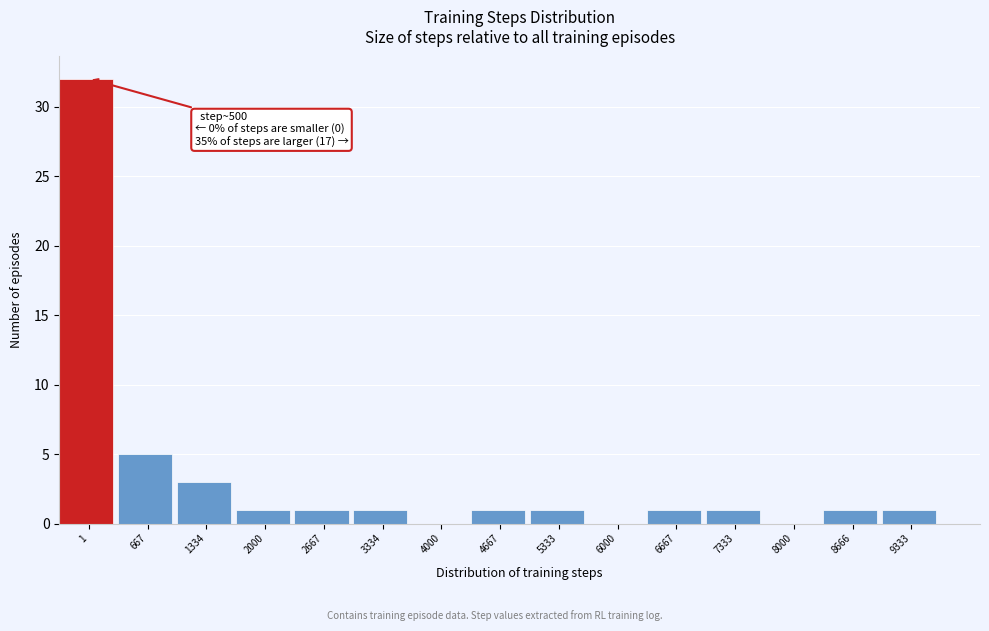

Reading left to right, what are all the values shown in this chart?

1=32	667=5	1334=3	2000=1	2667=1	3334=1	4000=0	4667=1	5333=1	6000=0	6667=1	7333=1	8000=0	8666=1	9333=1